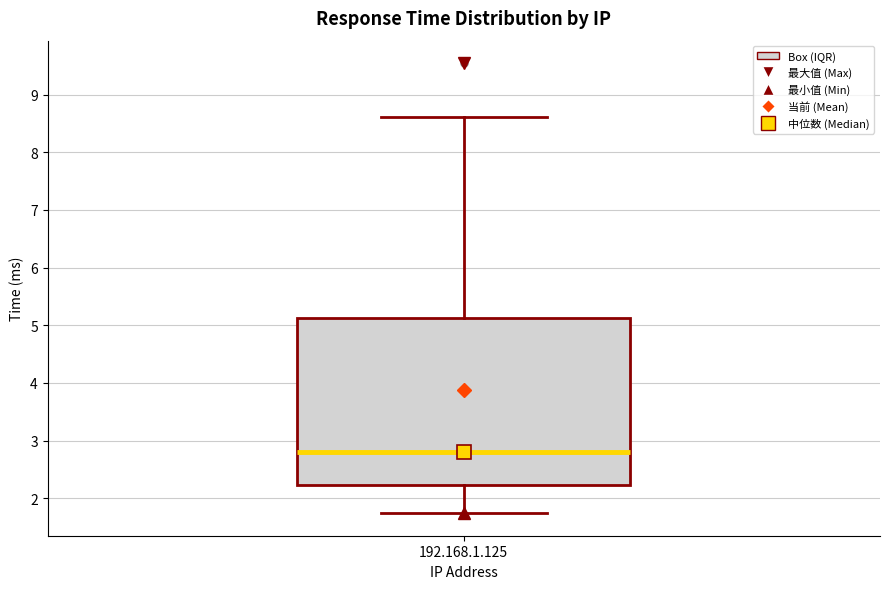

Transcribe this box plot: give where the median line is, the range the box spans, and where the two whiskers end, as read against the y-axis. The values are not printed on the chart, so give them approximately, as read against the axis.

median 2.8, box 2.2 to 5.1, whiskers 1.7 to 8.6